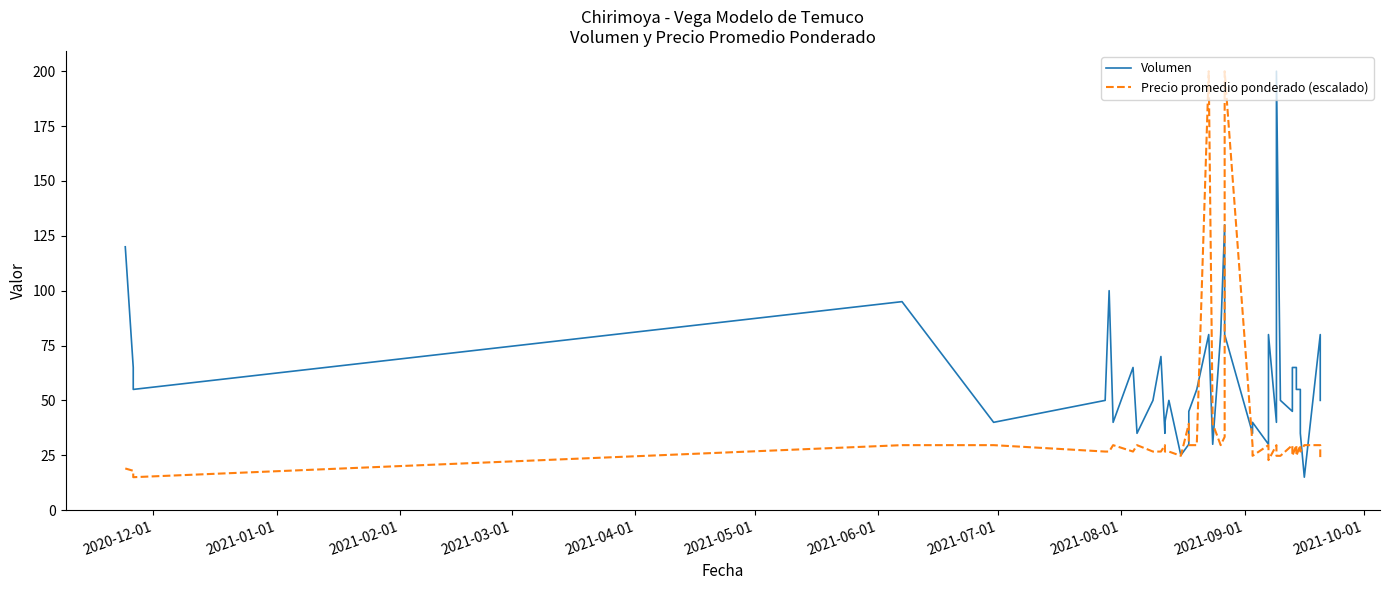

At how many categories does at least one series exceed 80?

7